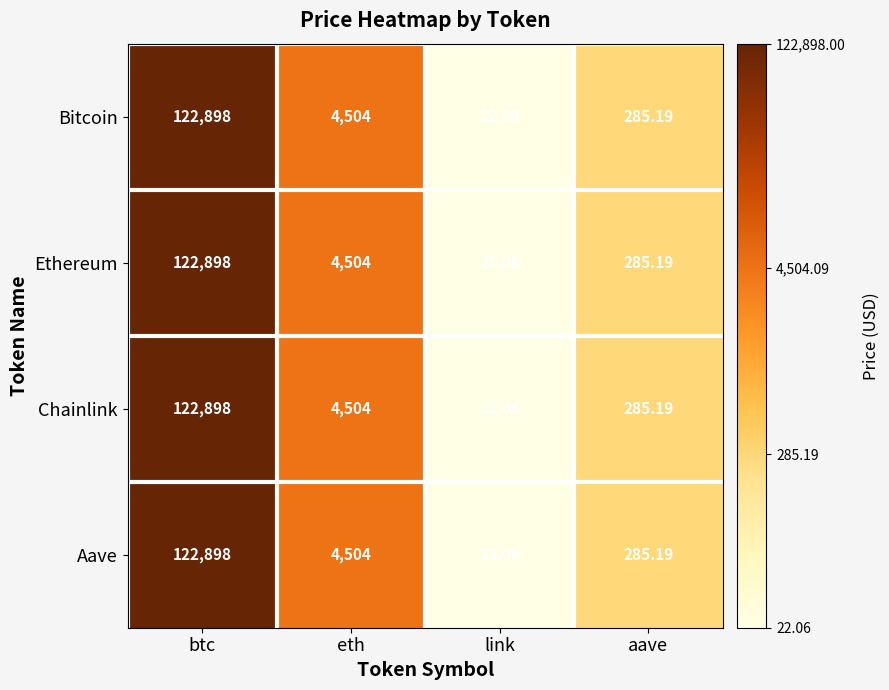

List the labels in order of Bitcoin value, smallest first.

link, aave, eth, btc